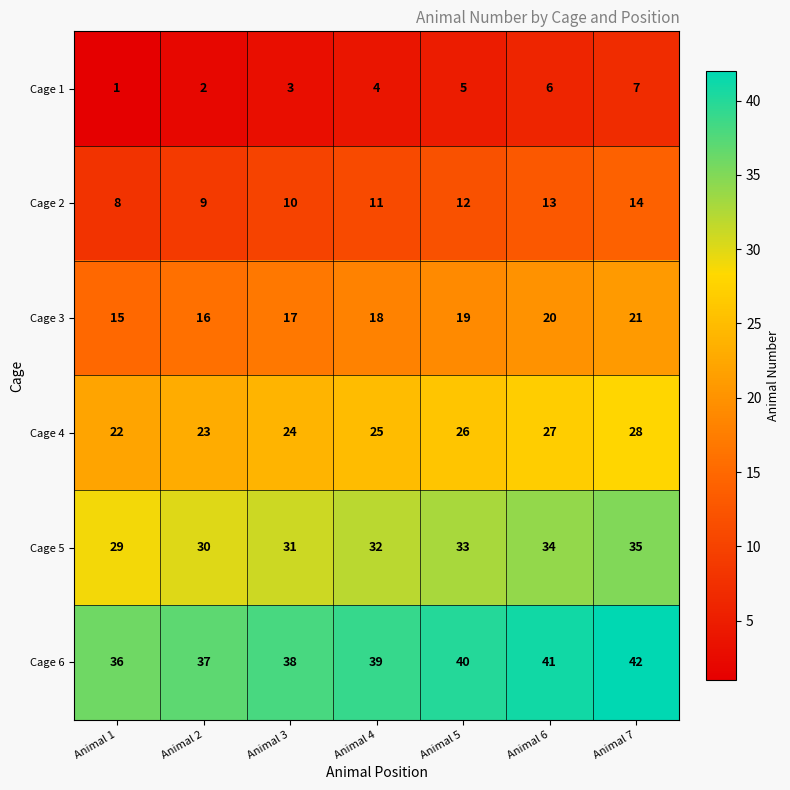

What is the smallest value displayed?

1